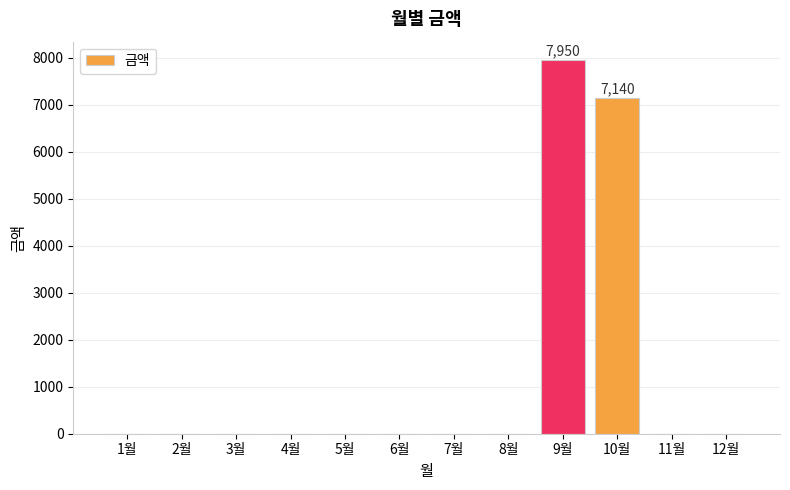

Between 6월 and 10월, which is larger?

10월